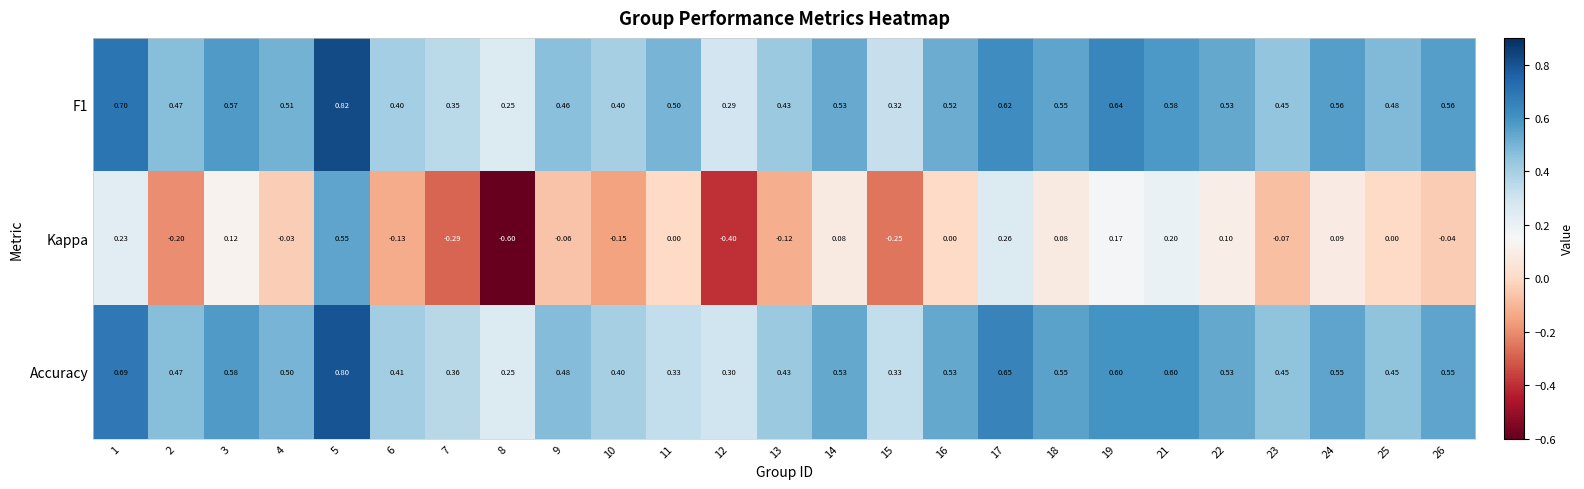

Between 18 and 23, which series saw the biggest shift?

Kappa